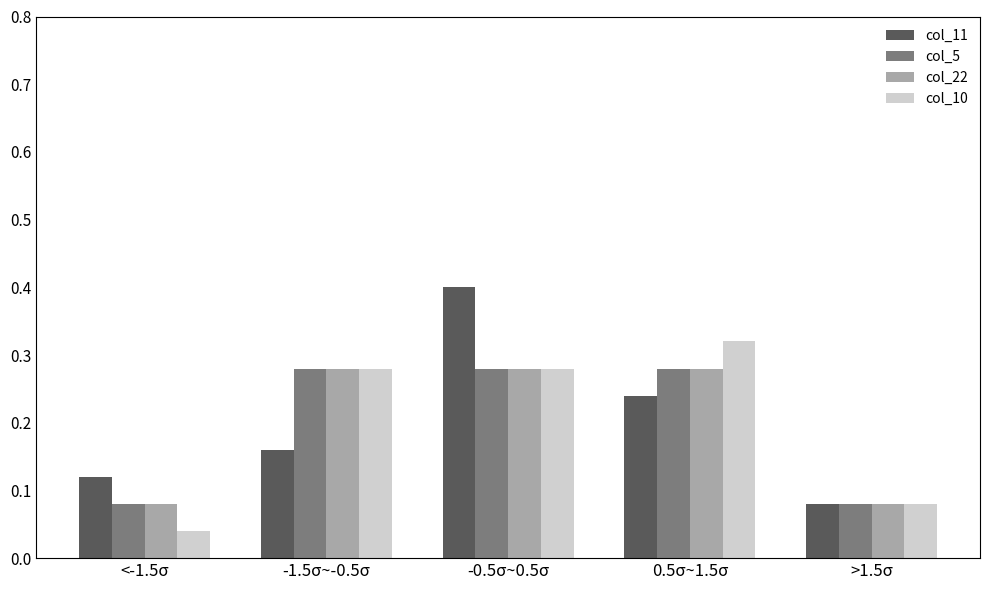

Count the col_22 values in the range 0 to 1.

5